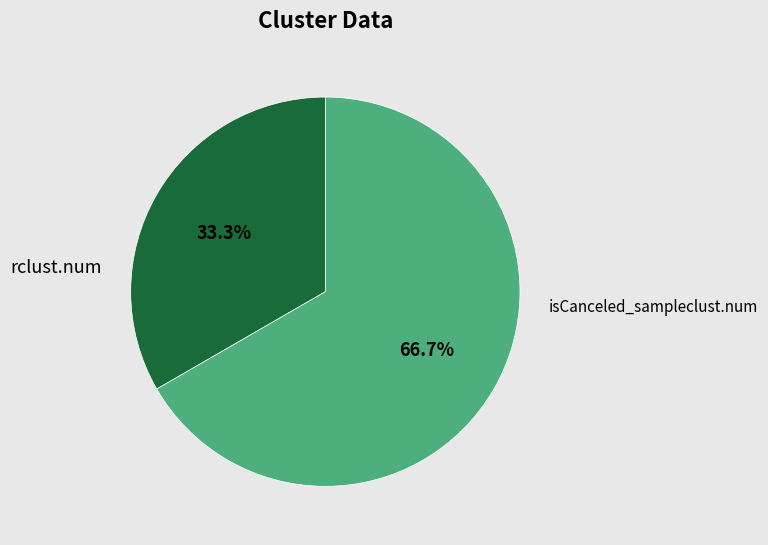

Is there any slice that represents more than half of the pie?

Yes